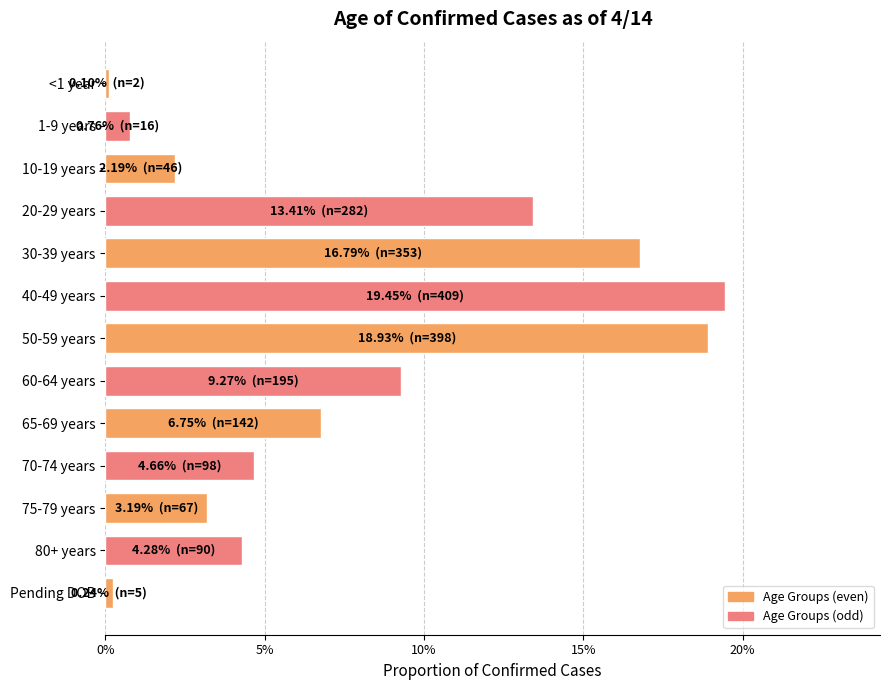

Are the bars horizontal?

Yes